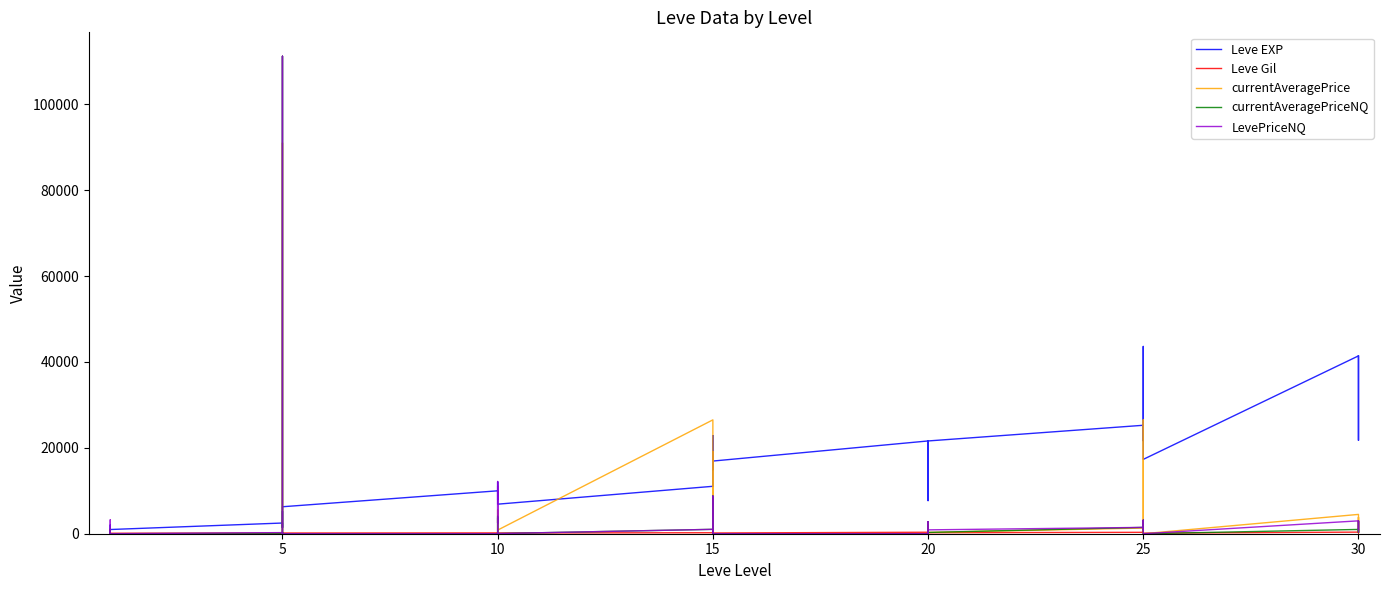

After their last crossing, which series has the higher values: currentAveragePrice or Leve EXP?

Leve EXP